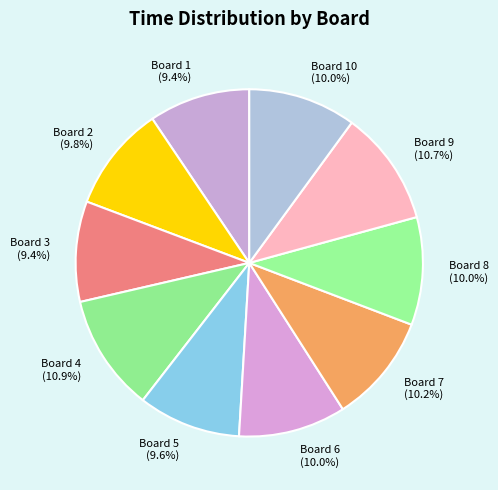

What percentage is the Board 4 slice, to the nearest percent?

11%